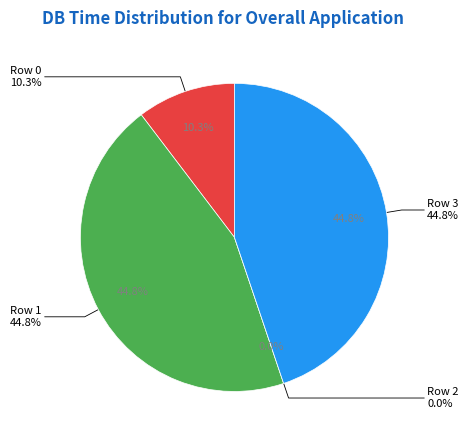

To the nearest percent, what is the average slice percentage?

25%